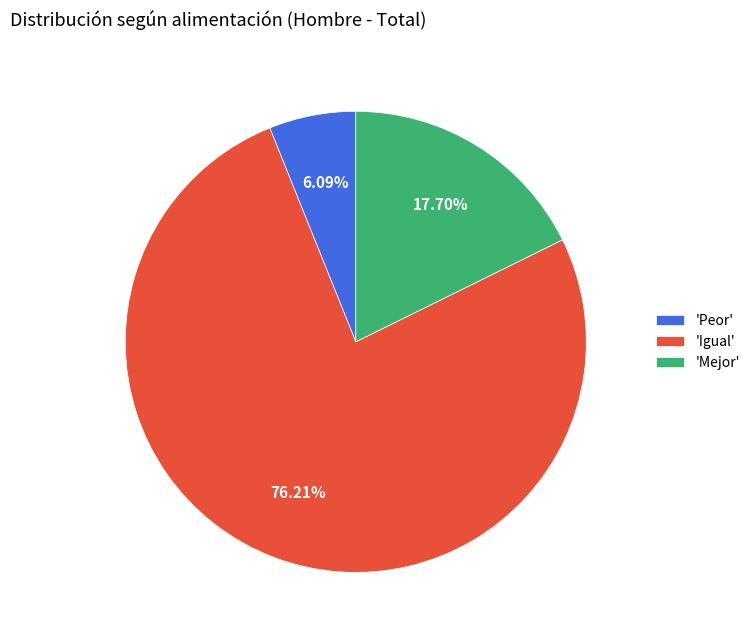

Which category accounts for the majority?

'Igual'